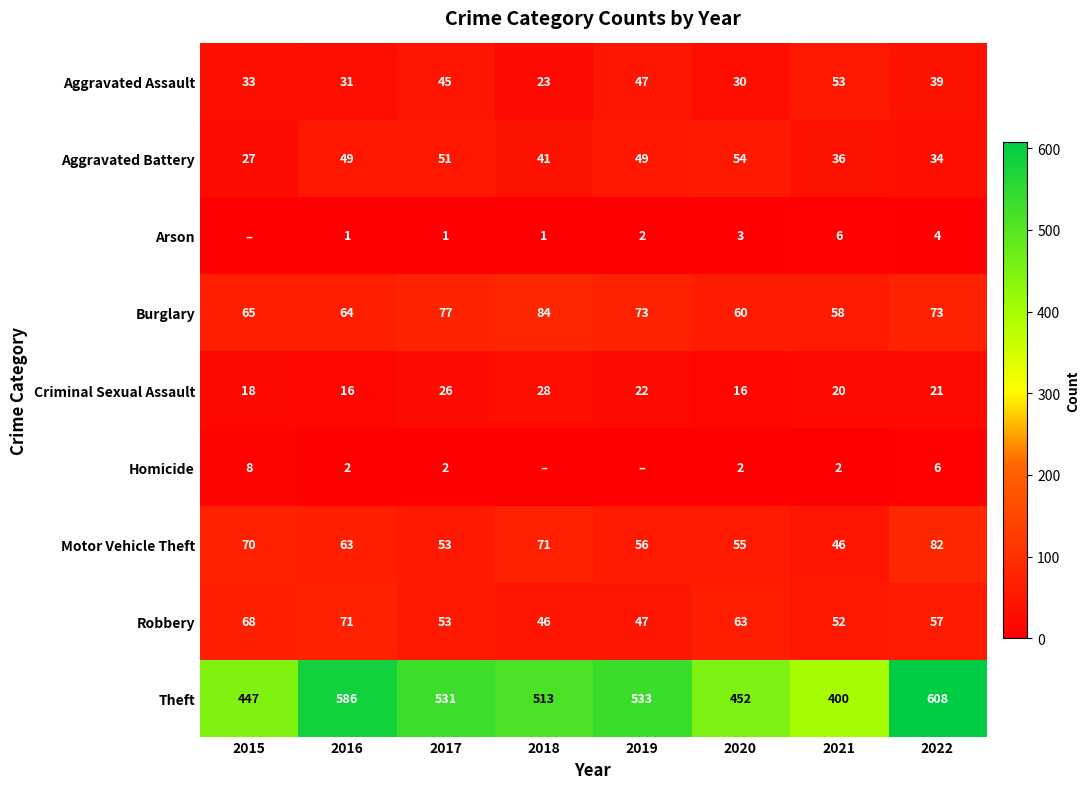

How many data points in Burglary are less than 73?

4